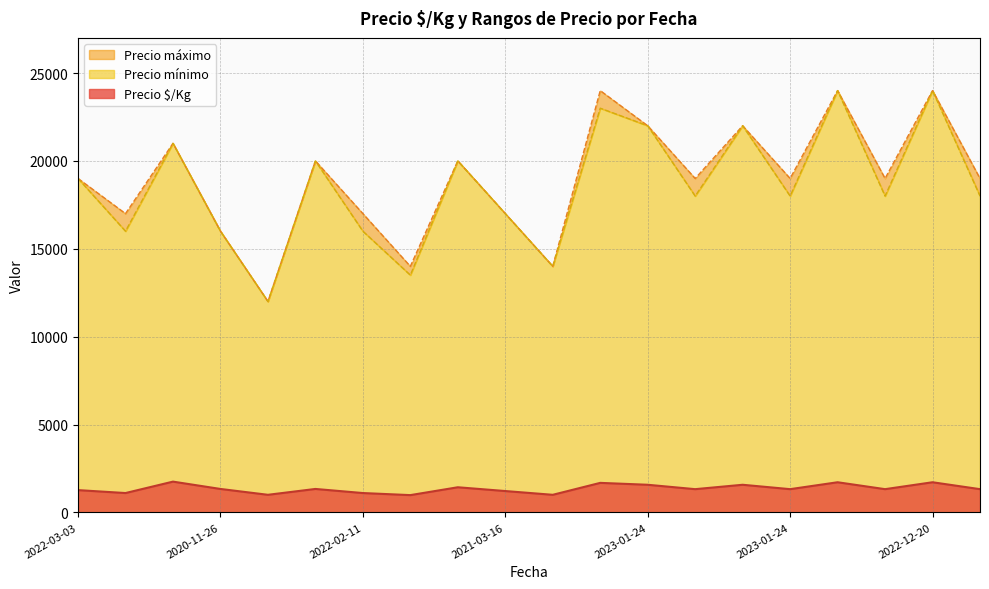

How many series are shown in this chart?

3